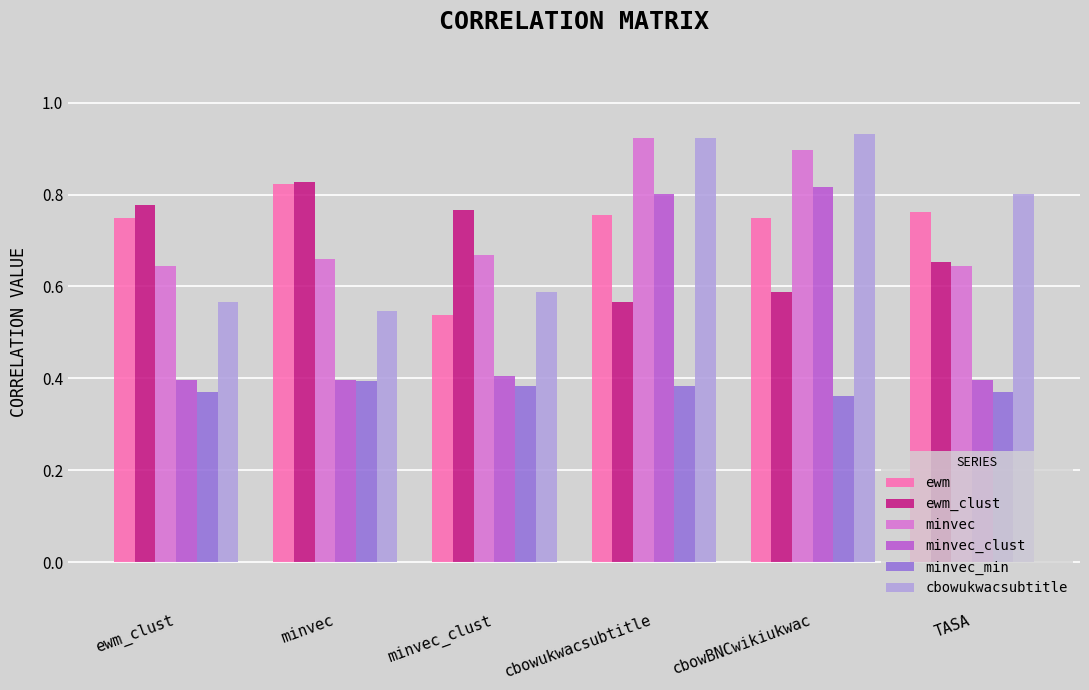

Is the value of cbowukwacsubtitle at ewm_clust greater than the value of ewm at minvec_clust?

Yes